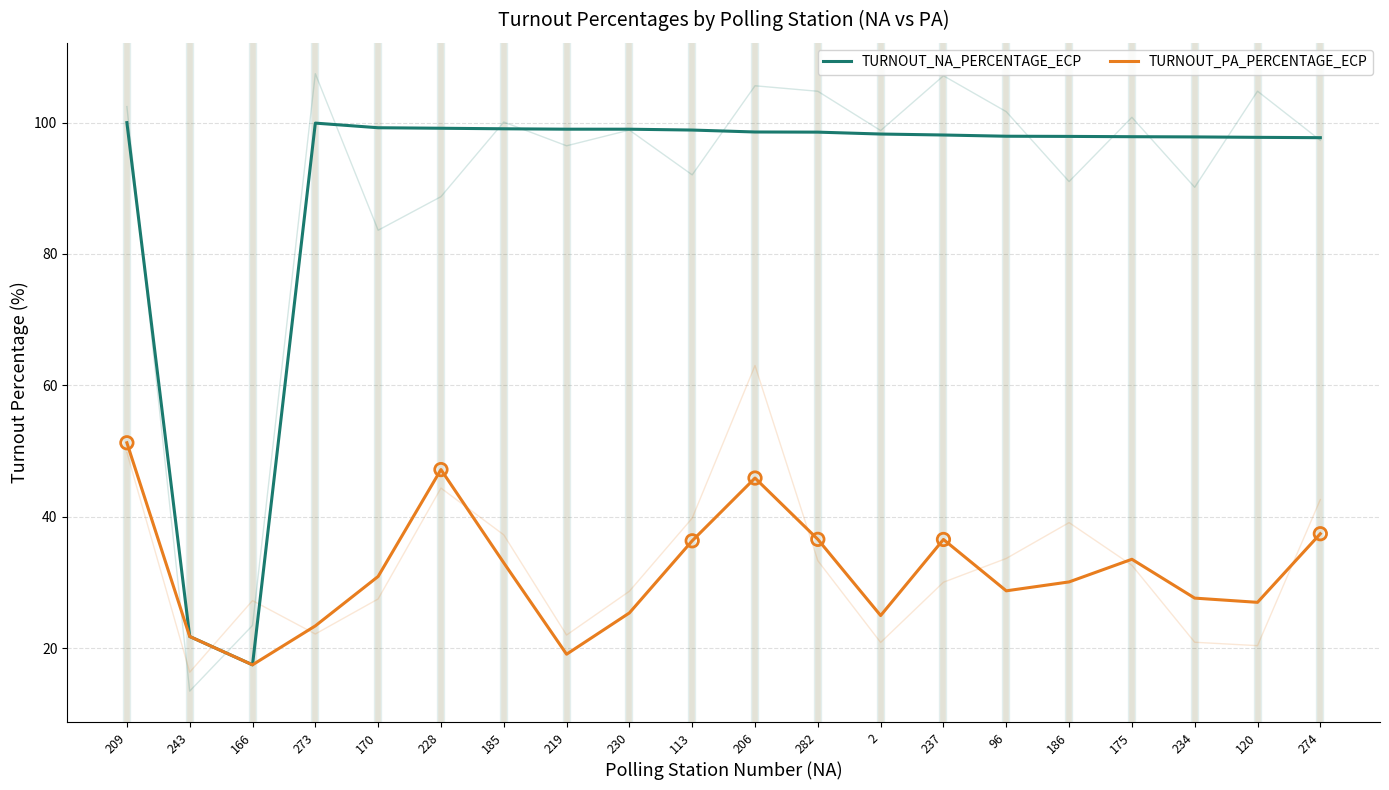

At how many categories does at least one series exceed 58?

18